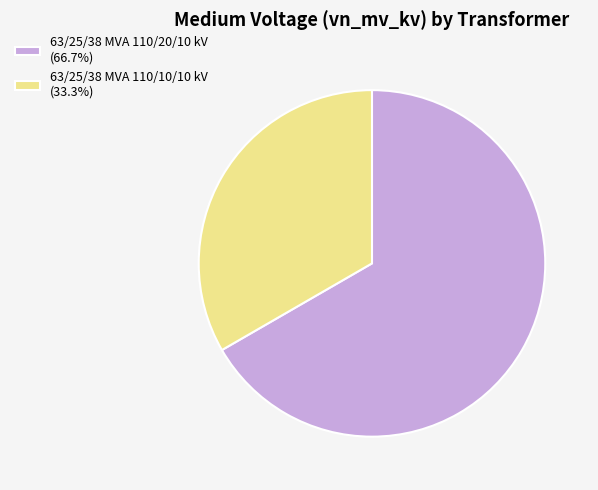

Which category has the smallest portion of the pie?

63/25/38 MVA 110/10/10 kV